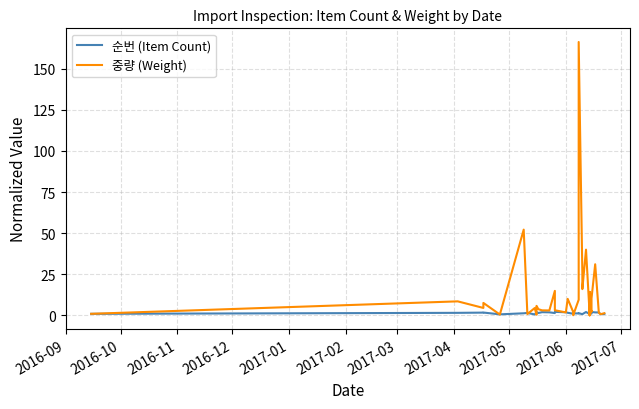

How many times do 순번 (Item Count) and 중량 (Weight) cross each other?

16